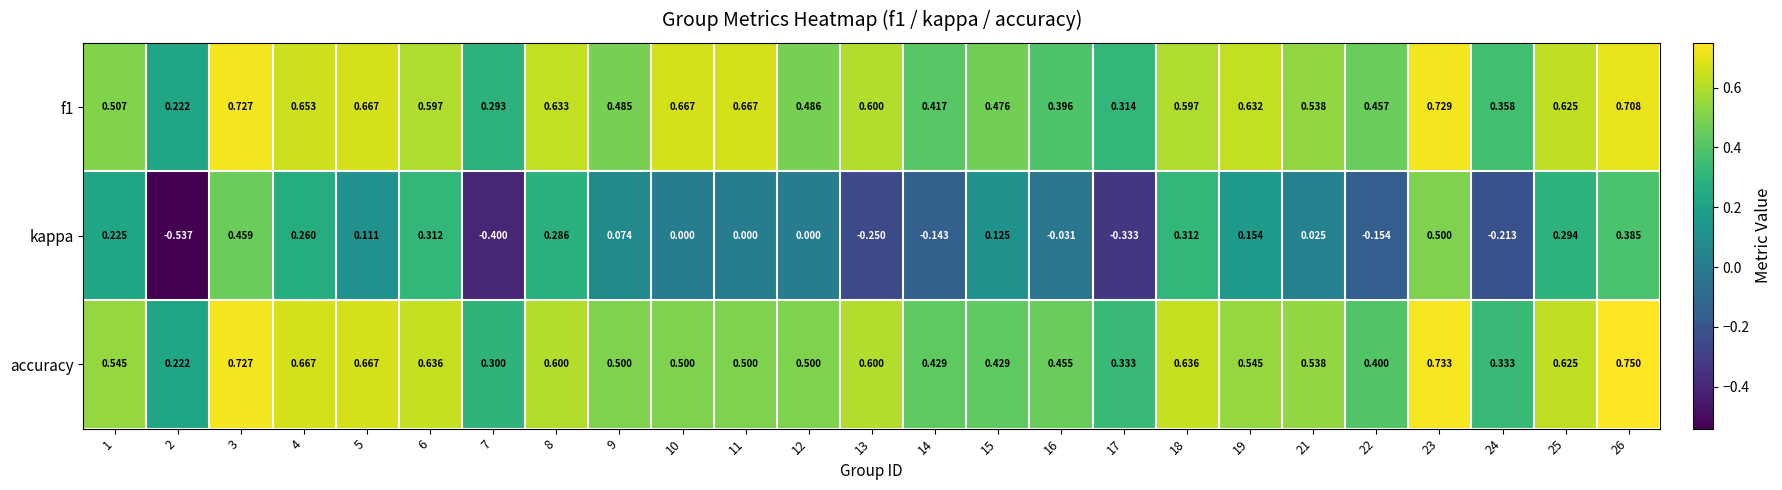

Which series has the largest range (max minus min)?

kappa